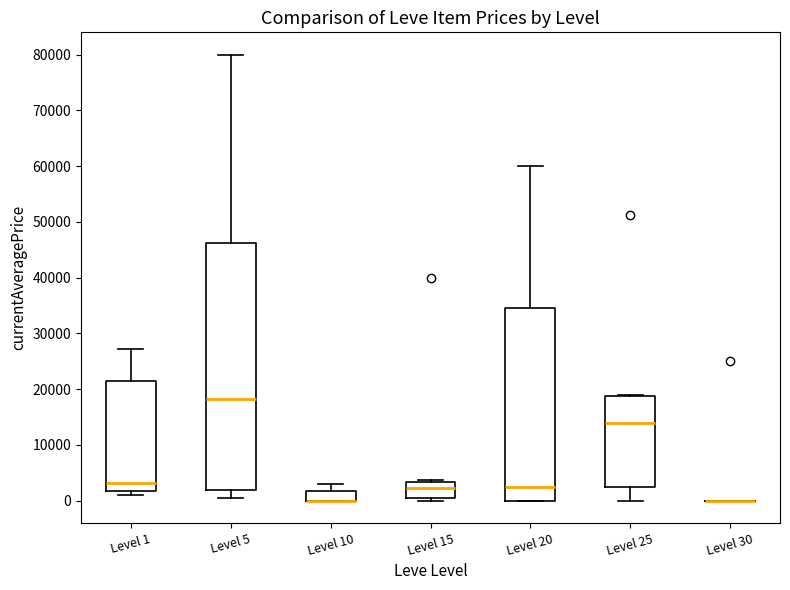

Which box is the tallest, from its lower edge to its upper edge?

Level 5